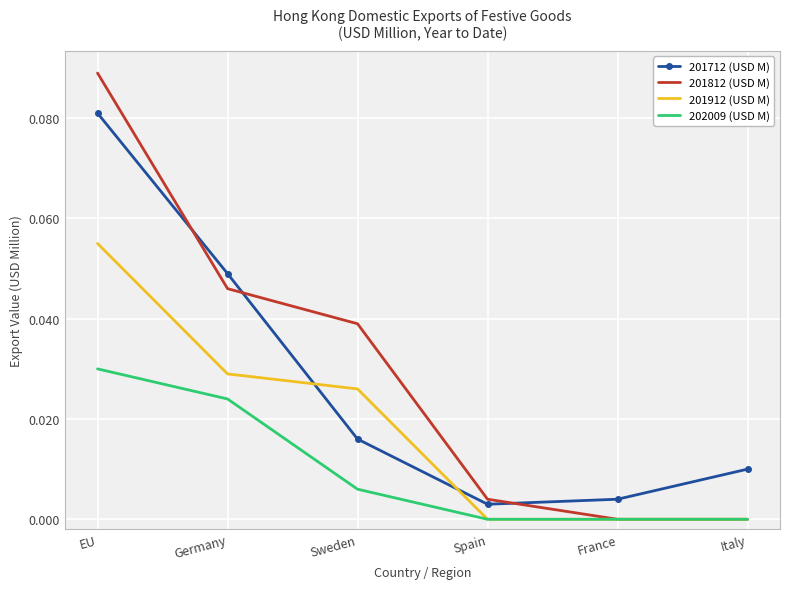

Which label corresponds to the largest value in the chart?

EU